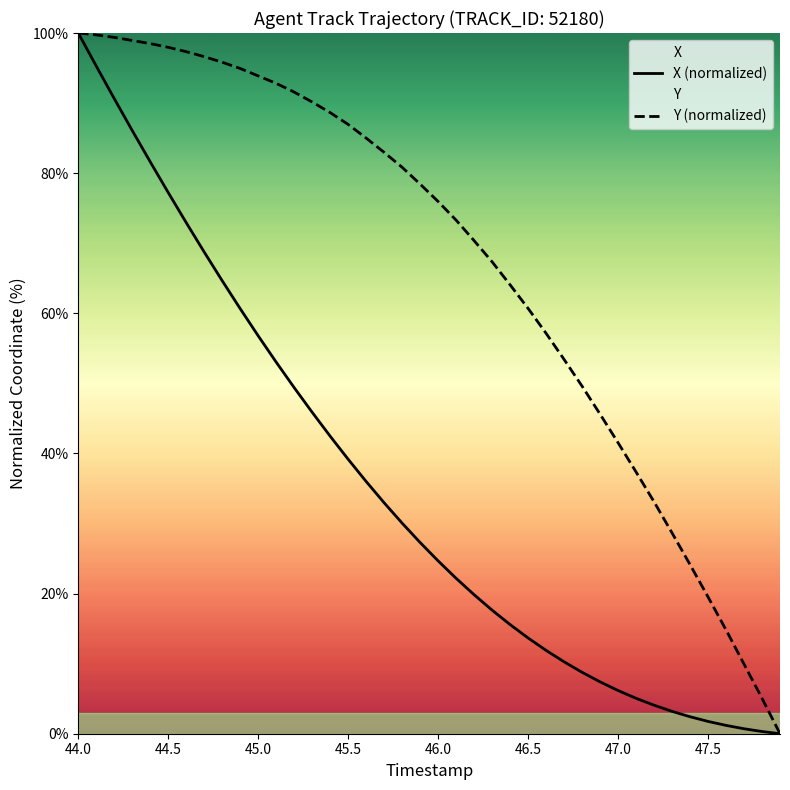

Does the chart display data point markers on the line(s)?

No